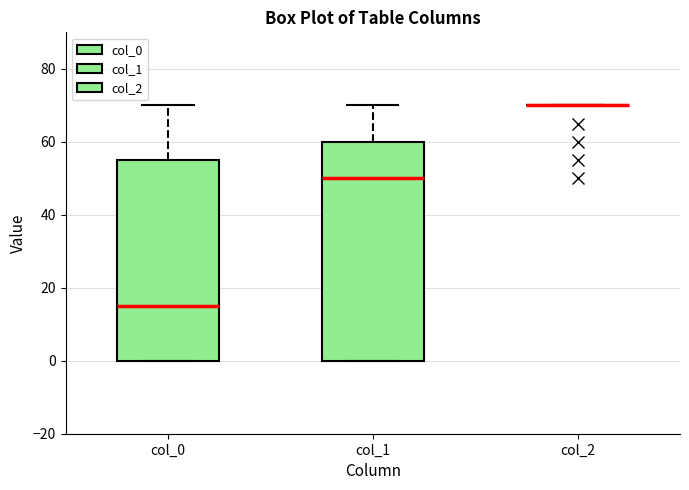

Reading left to right, read every box against the y-axis: the position of its median line, the range the box covers, and the ends of its whiskers. The values are not printed on the chart, so give them approximately, as read against the axis.

col_0: median 16, box 0 to 56, whiskers 0 to 70
col_1: median 50, box 0 to 60, whiskers 0 to 70
col_2: box collapsed to a line at 70, whiskers 70 to 70